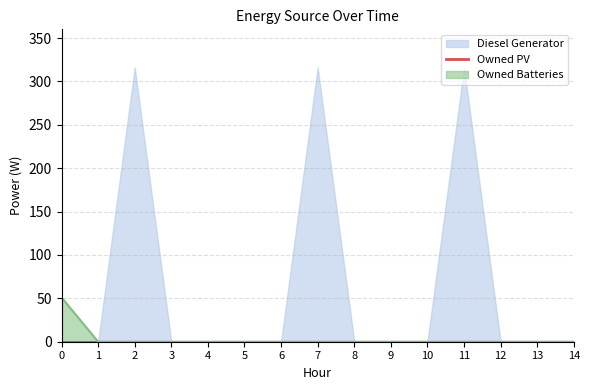

At which category is the sum across all series the highest?

2